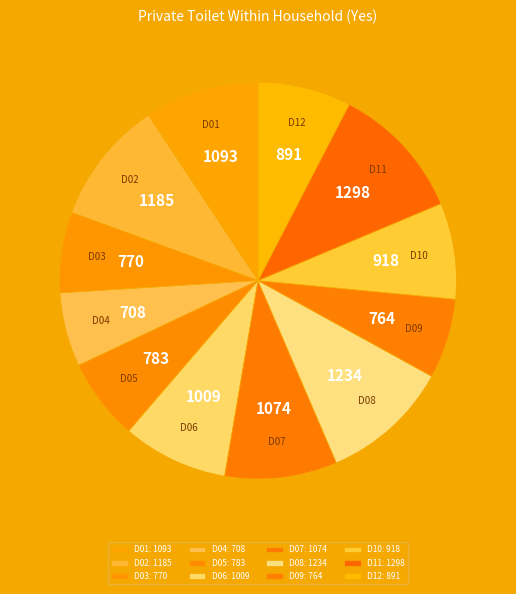

Rank the categories by value from highest to lowest.

D11, D08, D02, D01, D07, D06, D10, D12, D05, D03, D09, D04